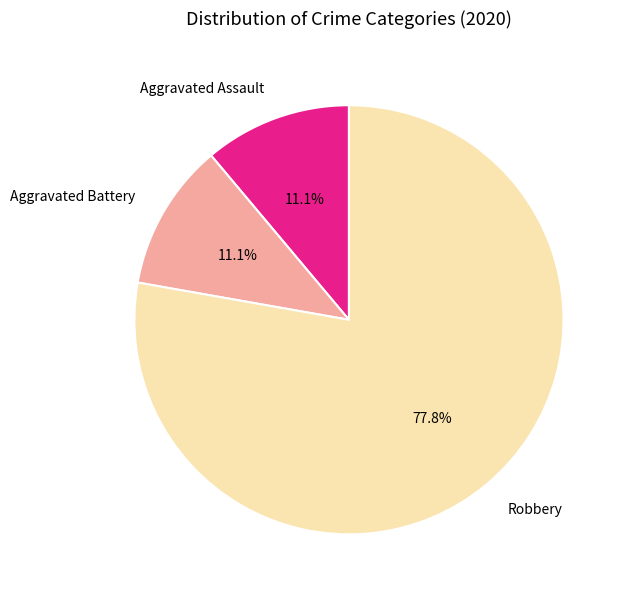

Which category has the biggest portion of the pie?

Robbery